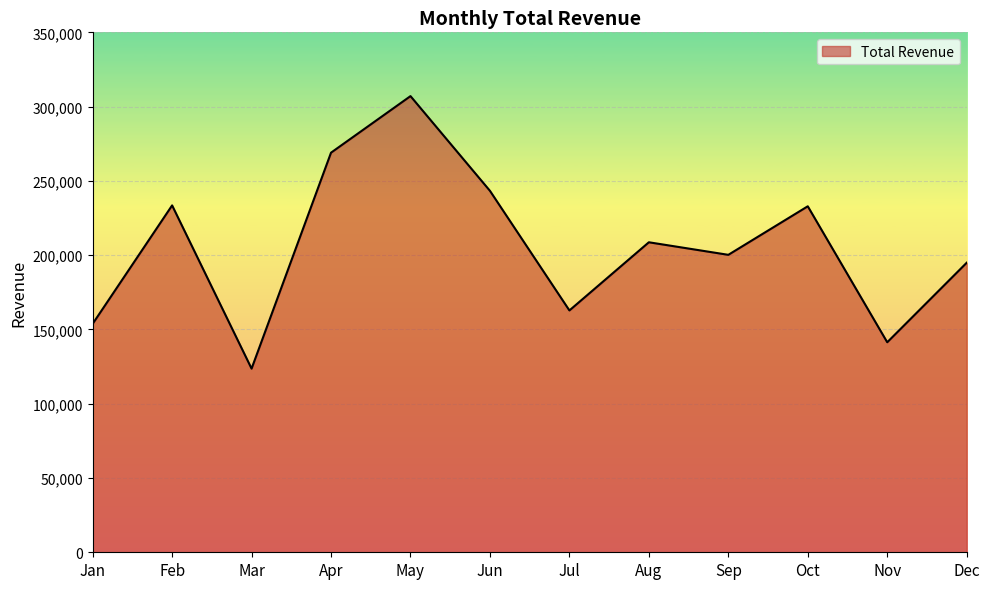

What is the sum of the values at Oct and Feb?

466411